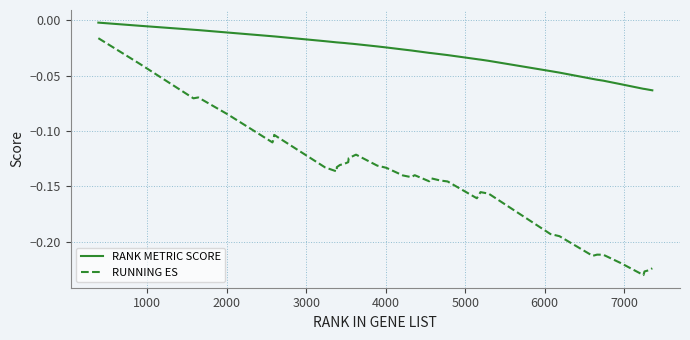

Which series has the largest total across all categories?

RANK METRIC SCORE